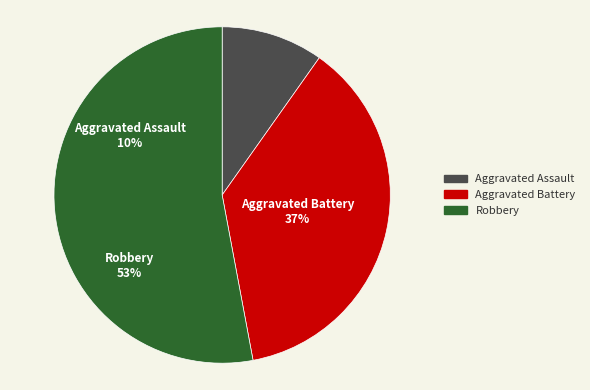

To the nearest percent, what portion does Aggravated Battery represent?

37%